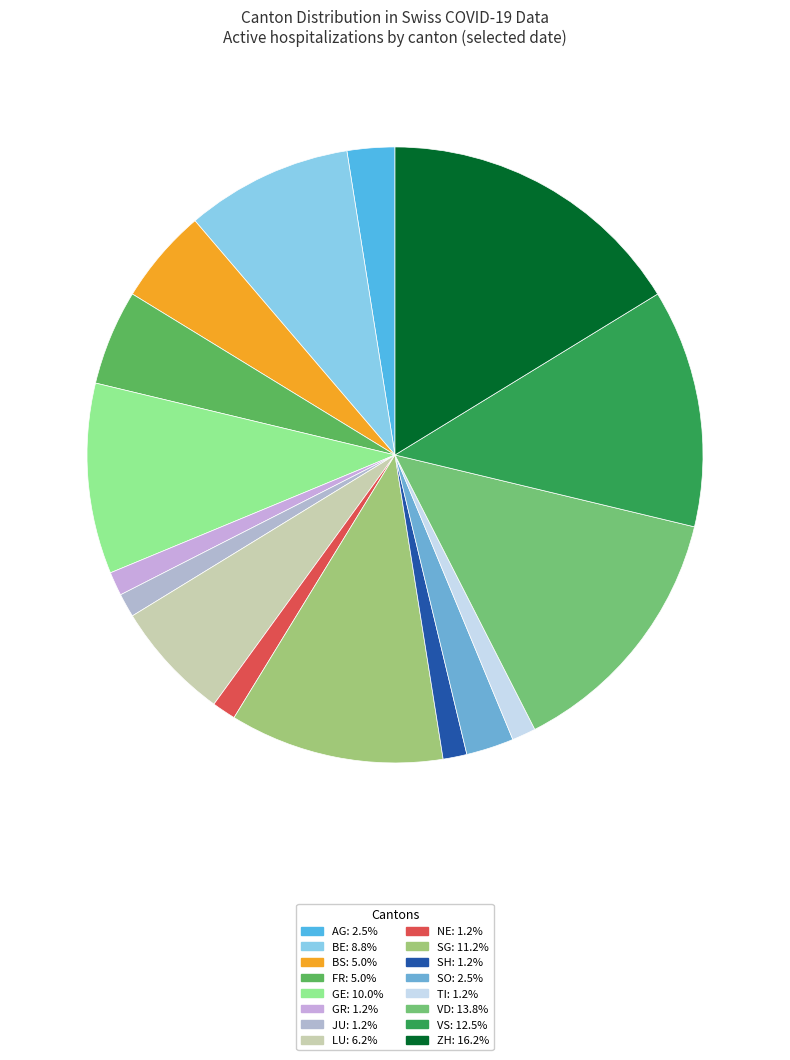

To the nearest percent, what is the average slice percentage?

6%